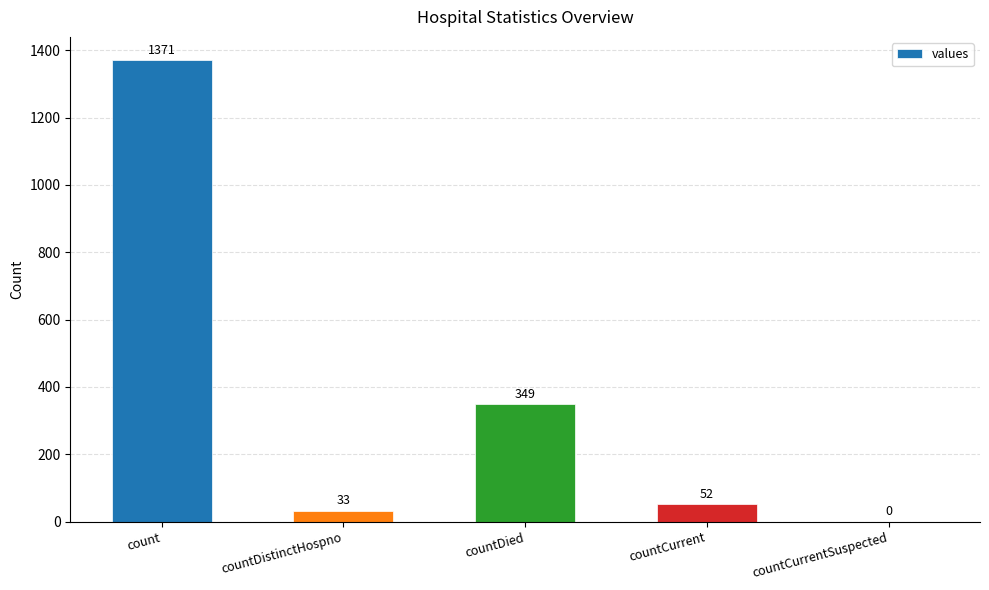

What value does the data have at countDied, to the nearest 10?

350